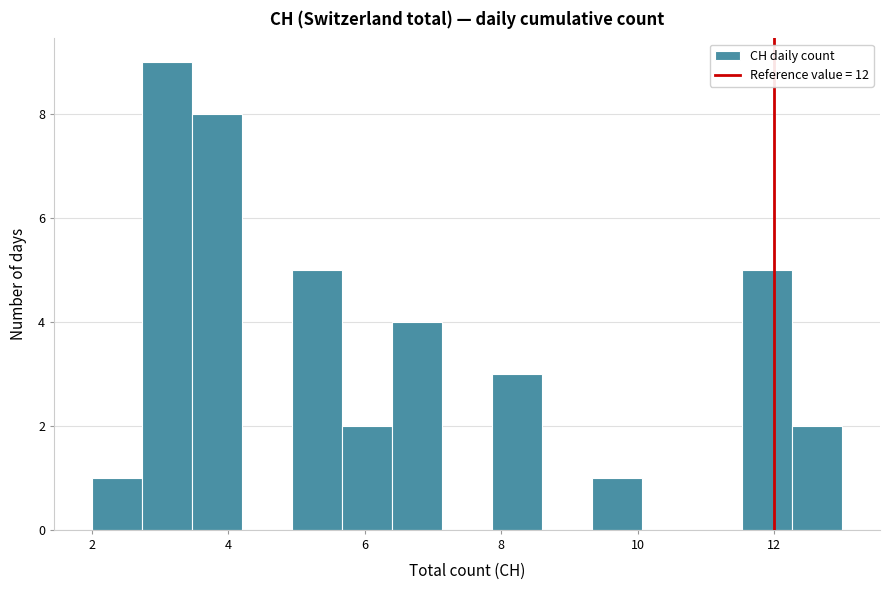

Read against the x-axis, roughly where is the centre of the tallest bar?

3.2